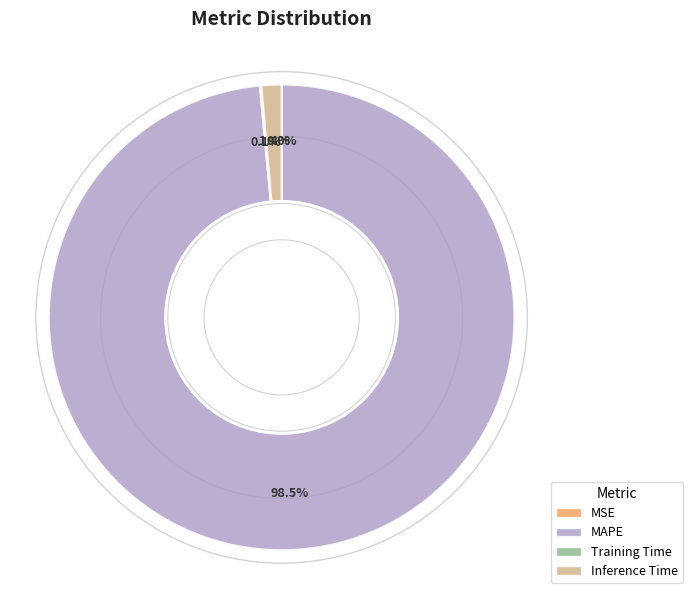

Which category has the biggest portion of the pie?

MAPE